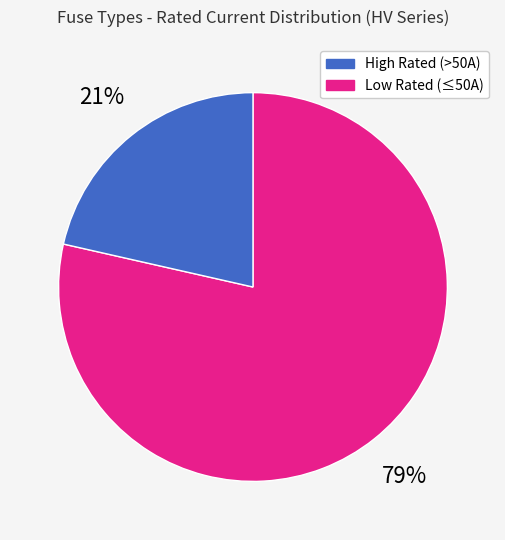

Is there any slice that represents more than half of the pie?

Yes